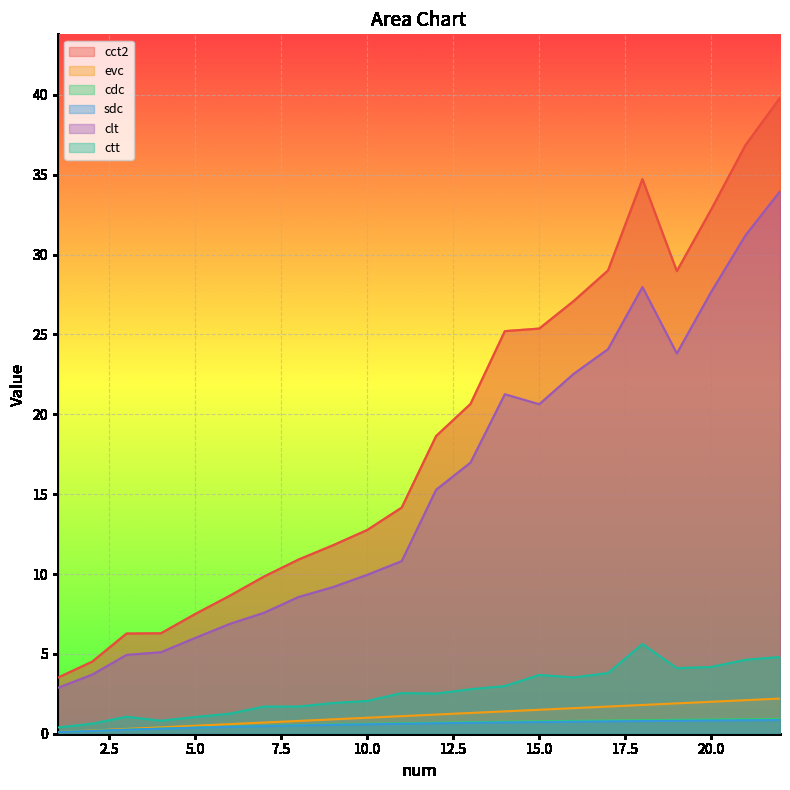

Is it true that cdc equals 0.2 at 2?

True